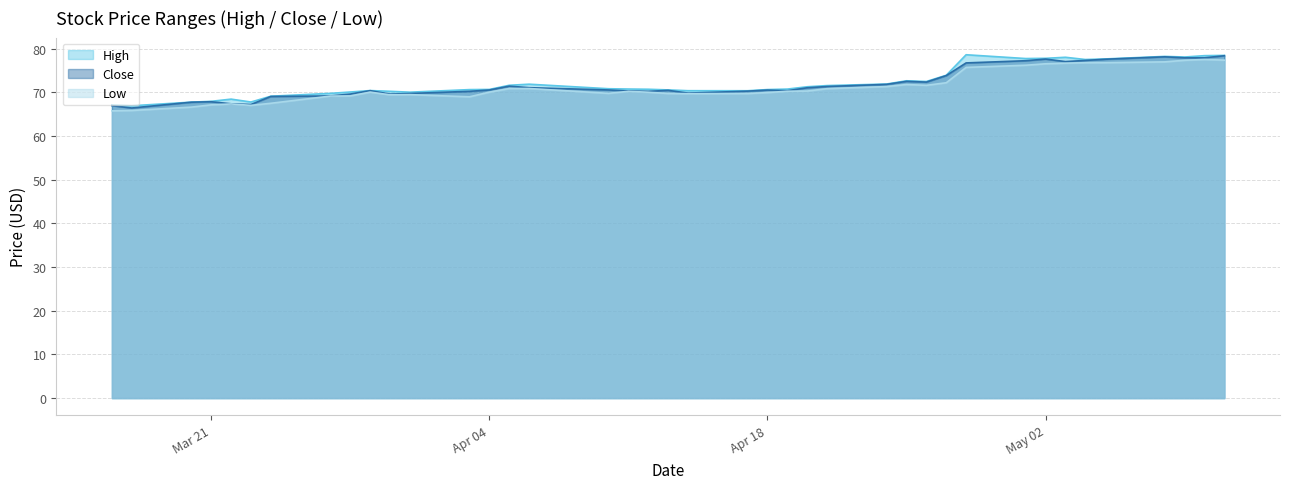

At which label does Low reach its peak?

2023-05-10